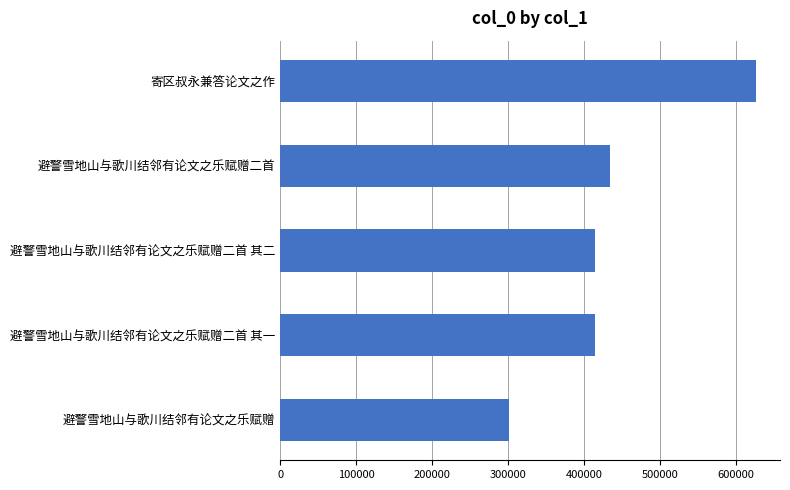

What is the average value?

438049